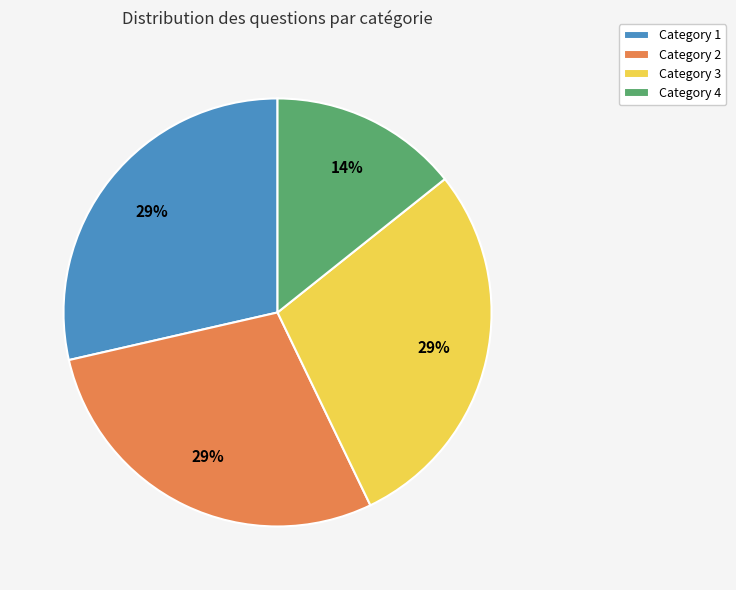

Does Category 1 account for over 50% of the chart?

No